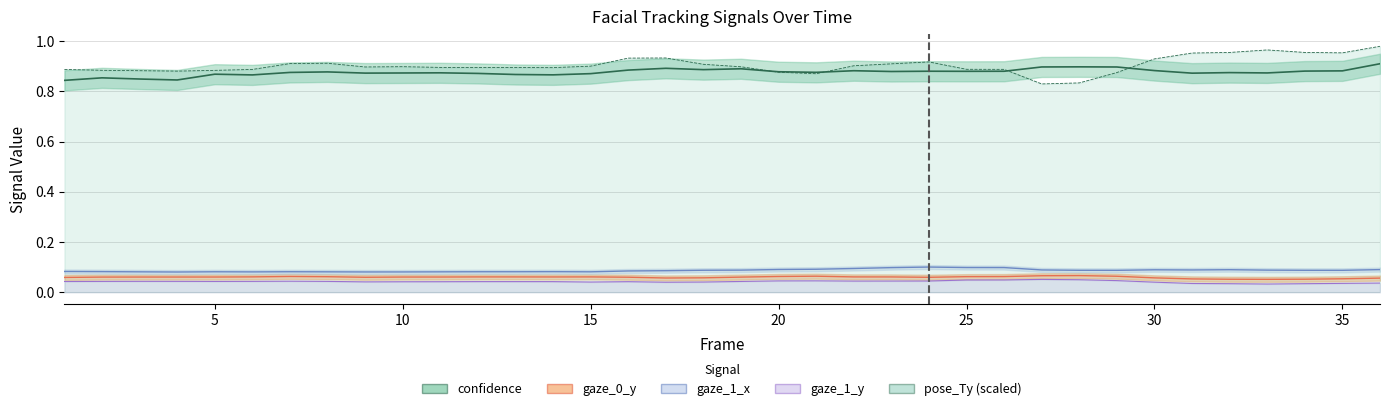

The value of gaze_0_y at 30 is 0.0. True or false?

False